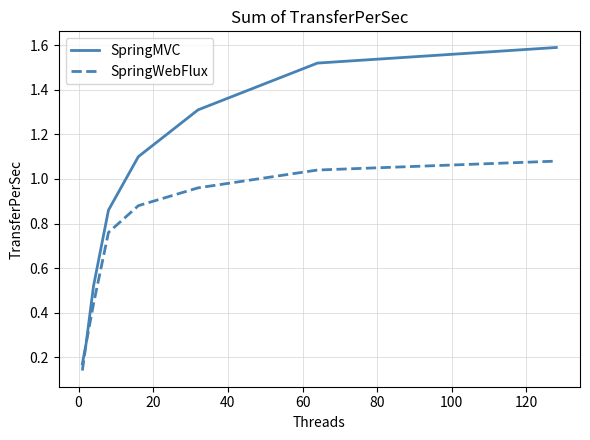

Rank the series by their average value, from lowest to highest.

SpringWebFlux, SpringMVC